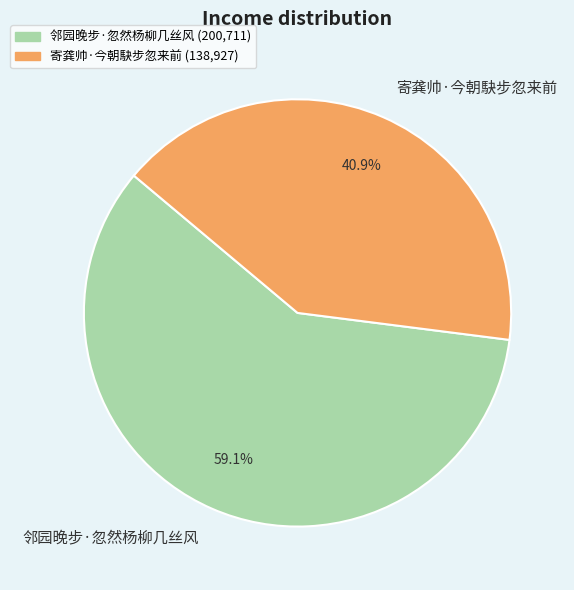

To the nearest percent, what is the difference between the 邻园晚步·忽然杨柳几丝风 and 寄龚帅·今朝駃步忽来前 slice percentages?

18%